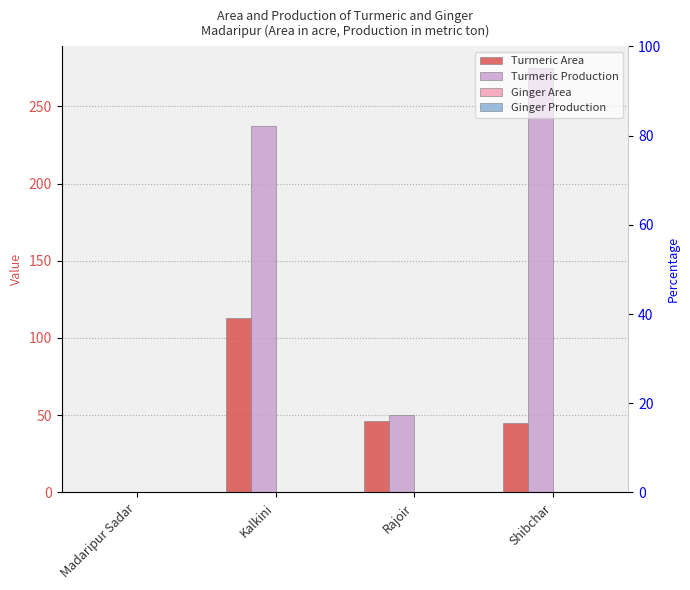

Reading right to left, transcribe all the data shown in this chart.

Turmeric Area: Shibchar=45	Rajoir=46	Kalkini=113	Madaripur Sadar=0
Turmeric Production: Shibchar=275	Rajoir=50	Kalkini=237	Madaripur Sadar=0
Ginger Area: Shibchar=0	Rajoir=0	Kalkini=0	Madaripur Sadar=0
Ginger Production: Shibchar=0	Rajoir=0	Kalkini=0	Madaripur Sadar=0